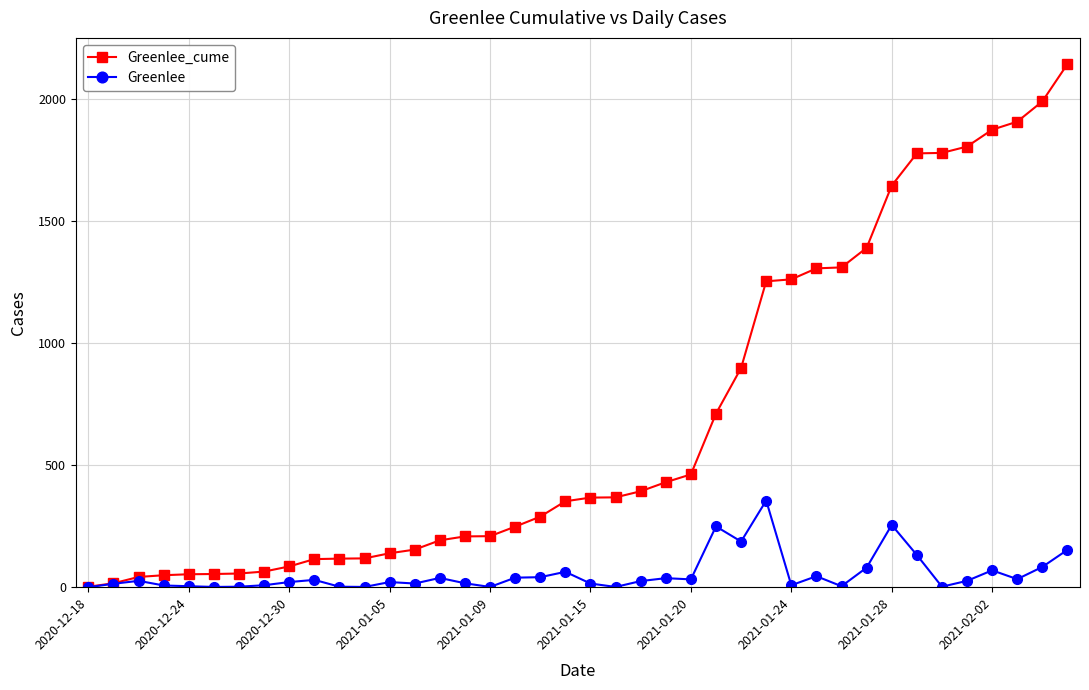

In Greenlee, how many points are higher than both neighbors (excluding endpoints)?

11